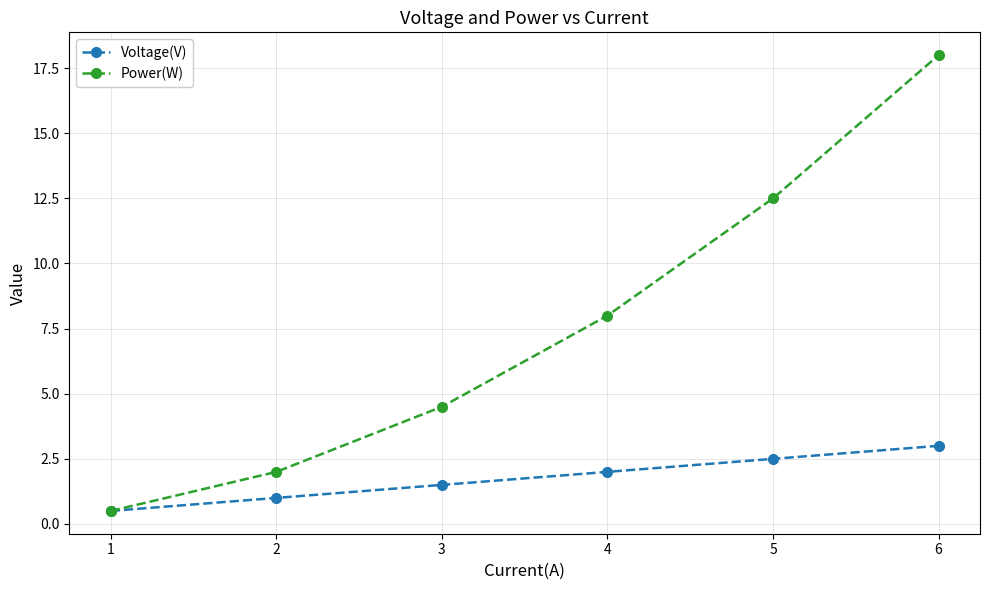

Where is Voltage(V) nearest to the value 1?

2